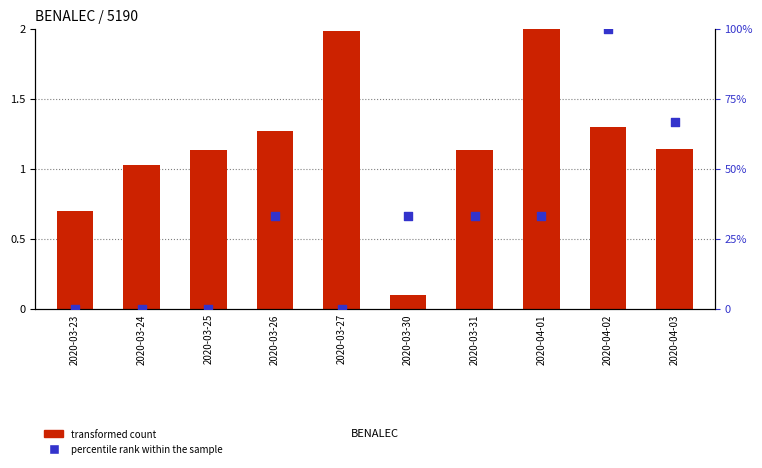

At which category is the sum across all series the highest?

2020-04-02